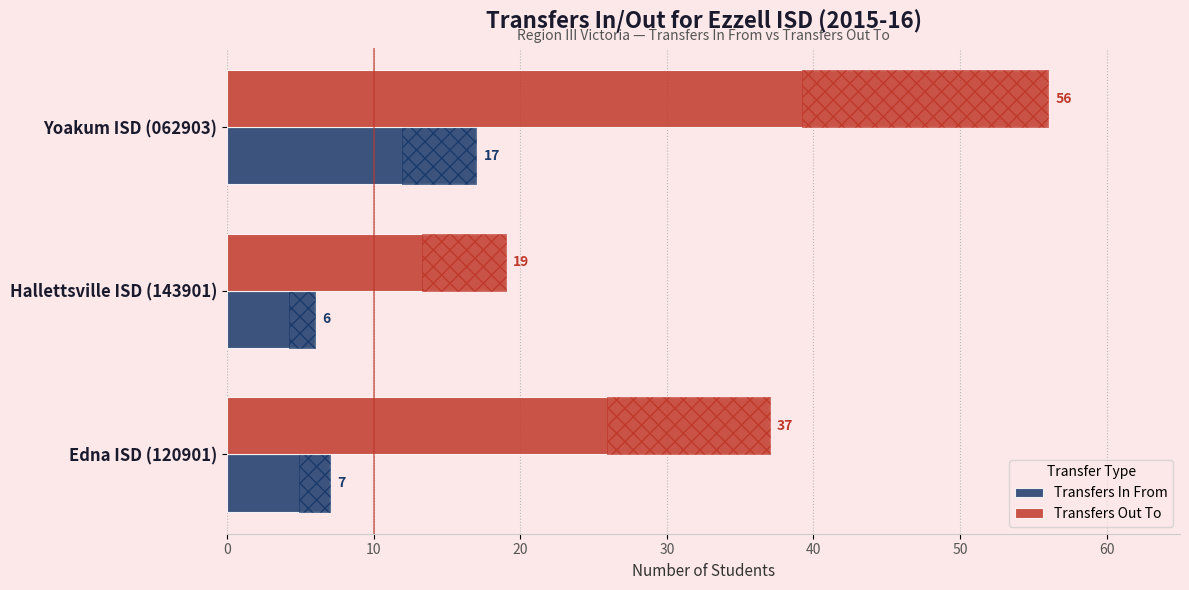

What is the greatest value displayed?

56